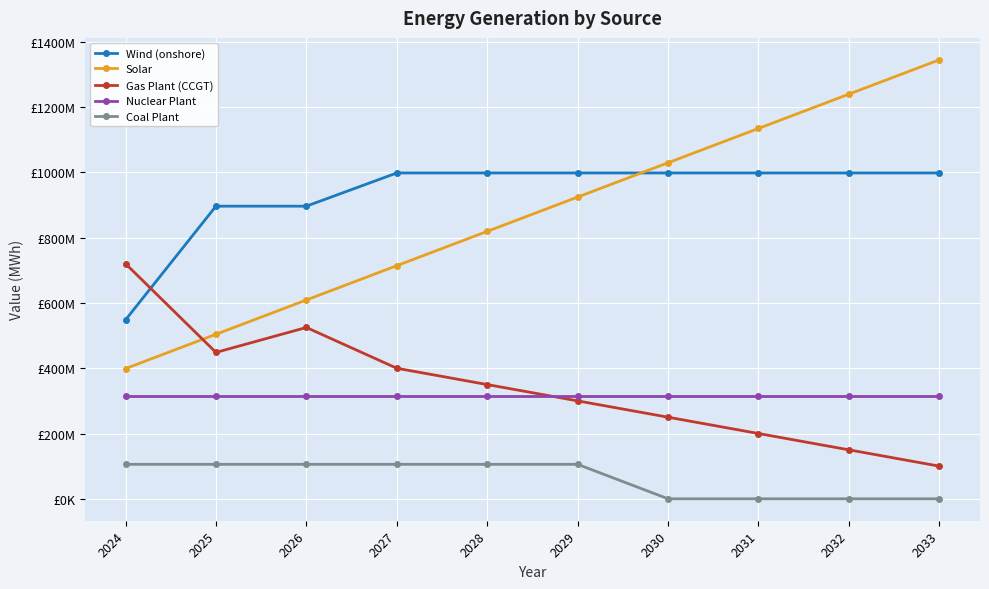

Does the chart have visible grid lines?

Yes